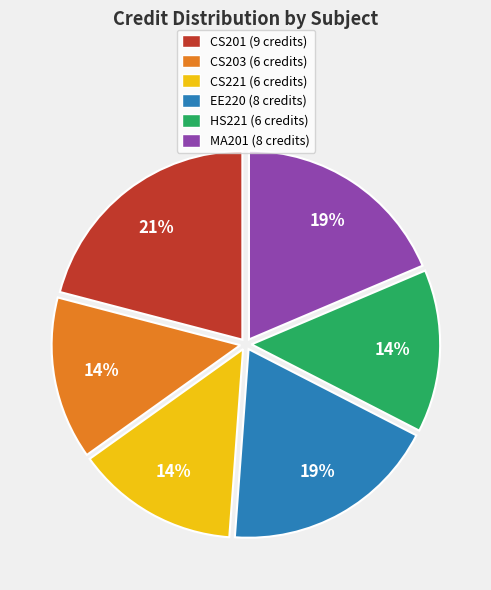

What is the largest slice in the pie chart?

CS201